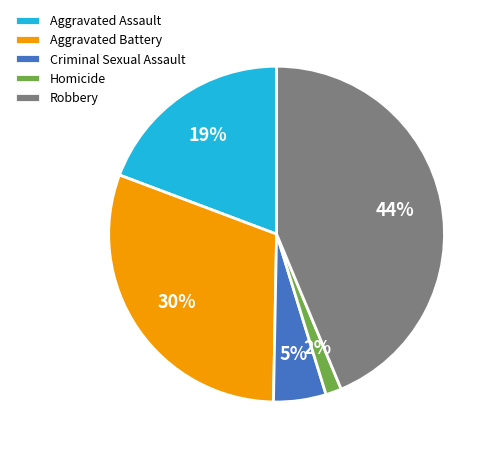

How many segments does this pie chart have?

5